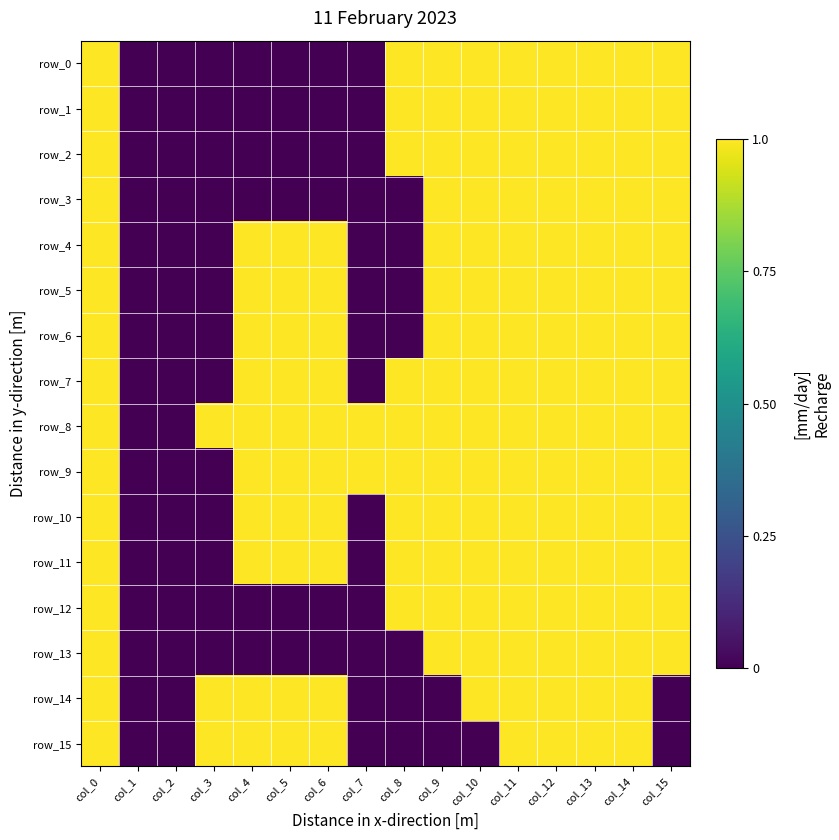

At how many categories does at least one series exceed 0?

14